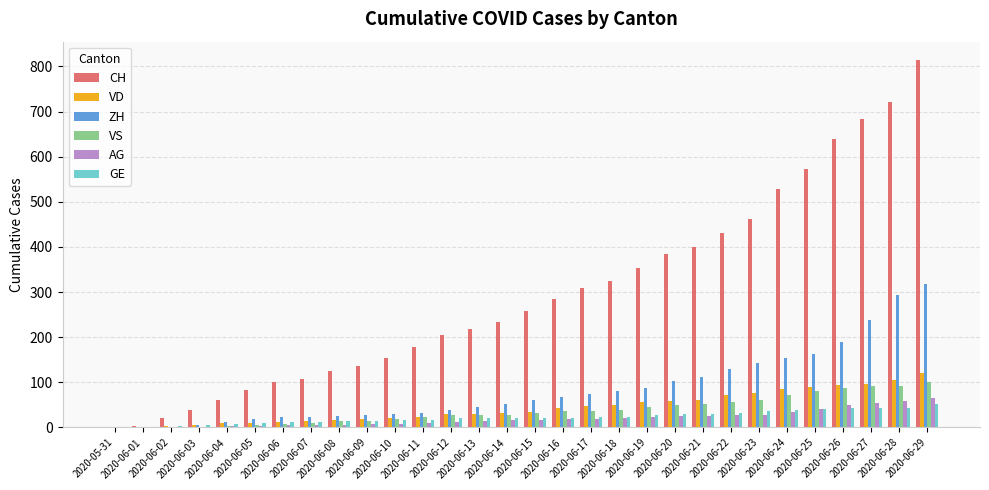

What is the sum of all VD values?

1322